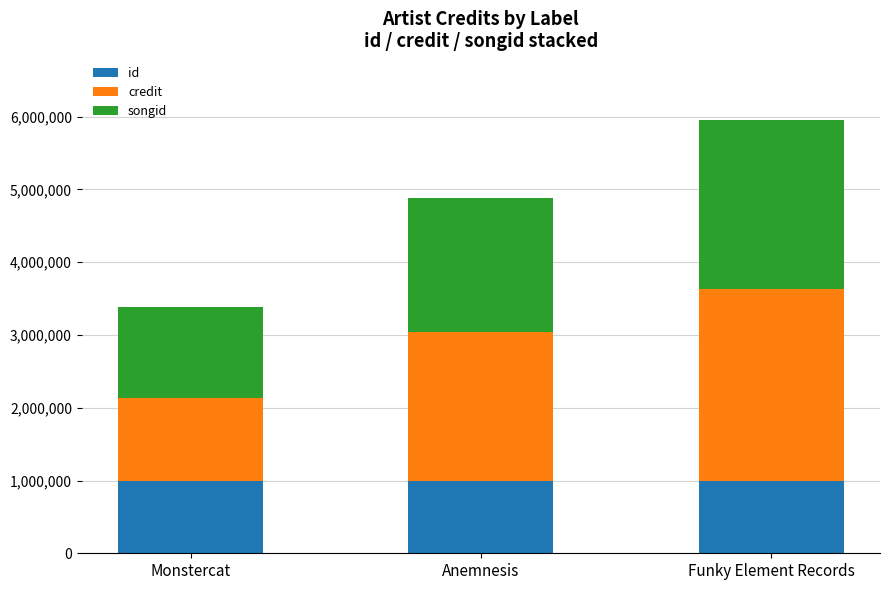

What is the sum of the id values at Anemnesis and Monstercat?

1983252